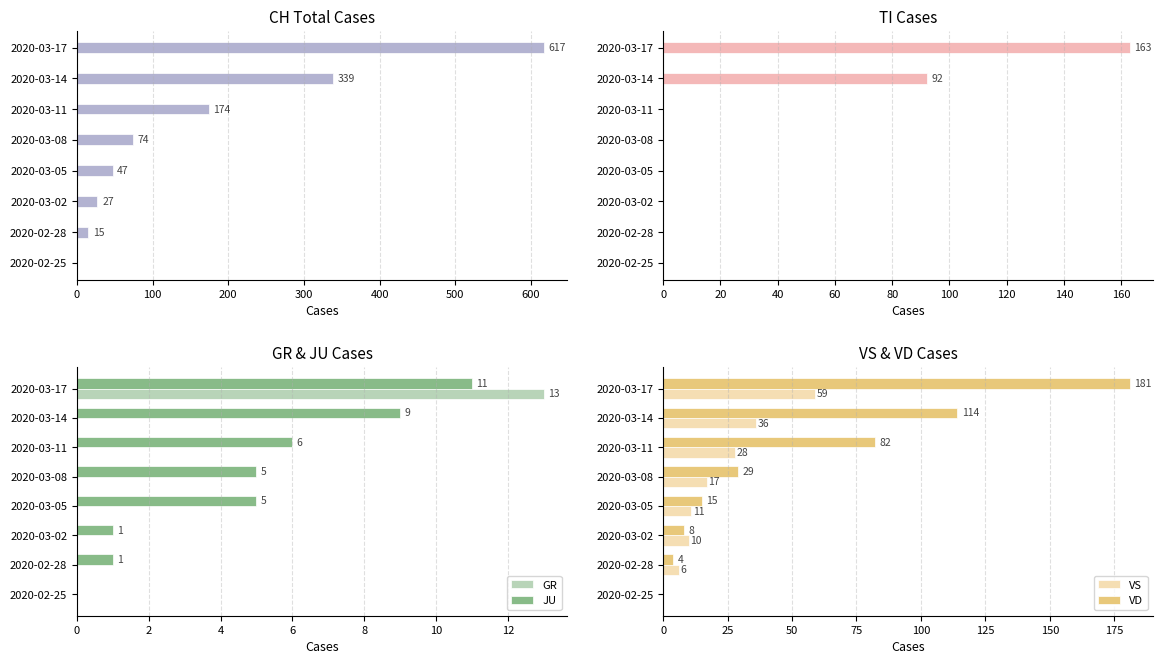

True or false: GR has a value of 0 at 2020-02-28.

True